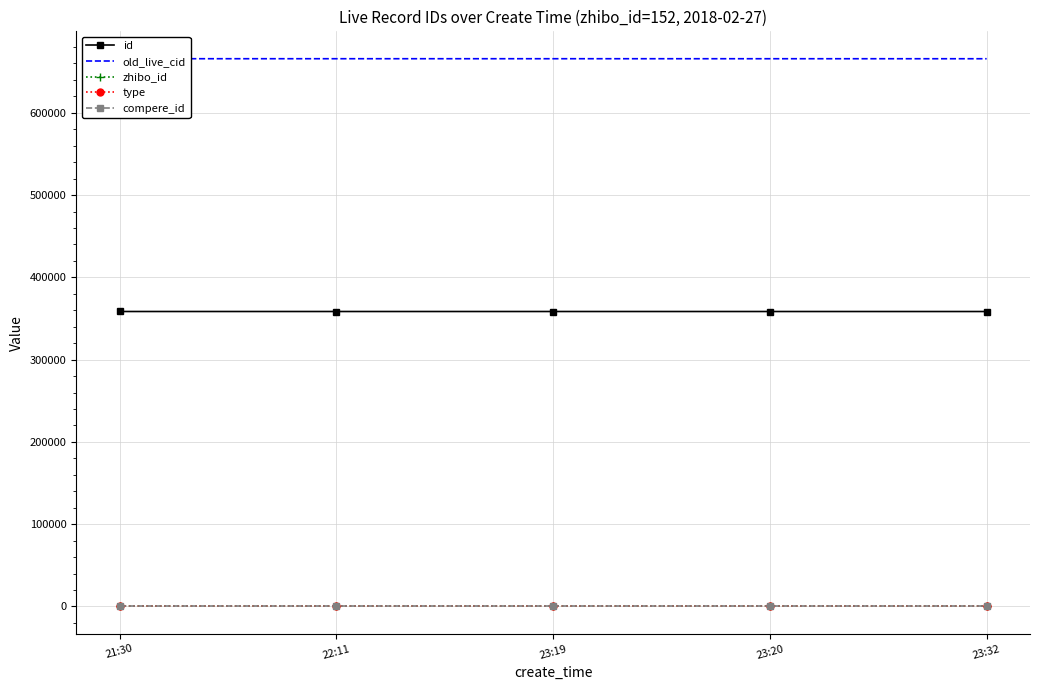

Is the value of old_live_cid at 23:32 greater than the value of zhibo_id at 21:30?

Yes